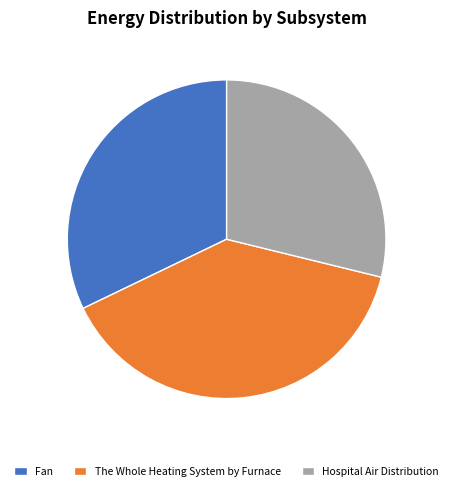

True or false: The Whole Heating System by Furnace accounts for 12% of the total.

False